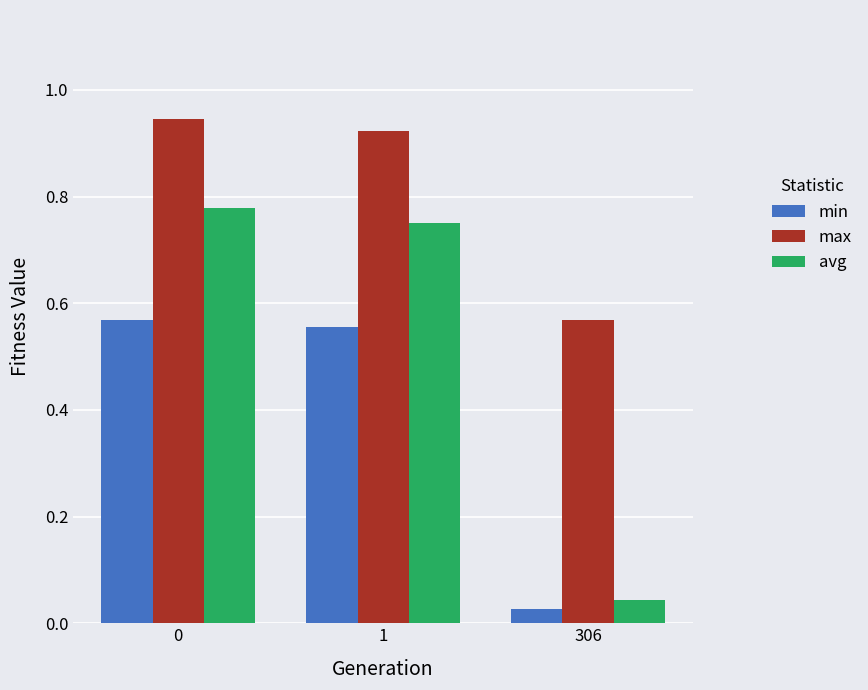

What is the sum of the max values at 1 and 0?

1.9